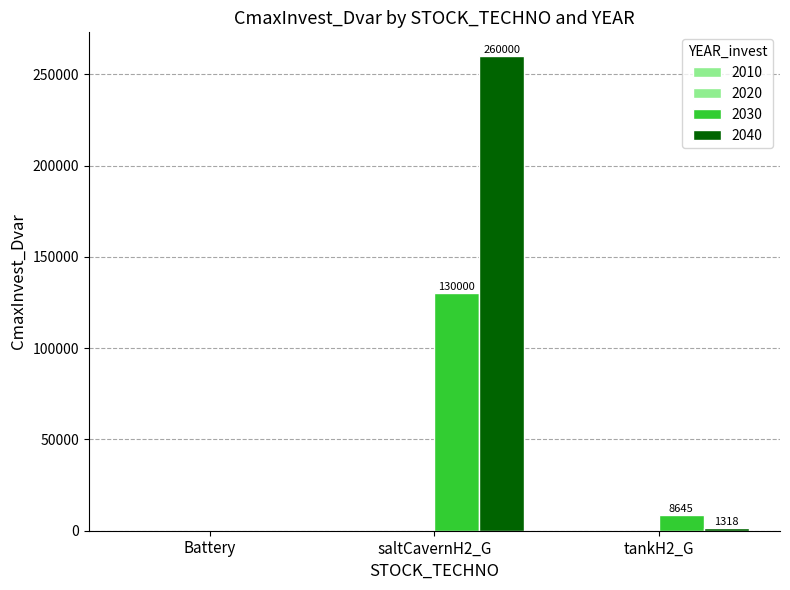

Reading left to right, transcribe all the data shown in this chart.

2030: Battery=0.0	saltCavernH2_G=130000.0	tankH2_G=8645.3
2040: Battery=0.0	saltCavernH2_G=260000.0	tankH2_G=1318.5